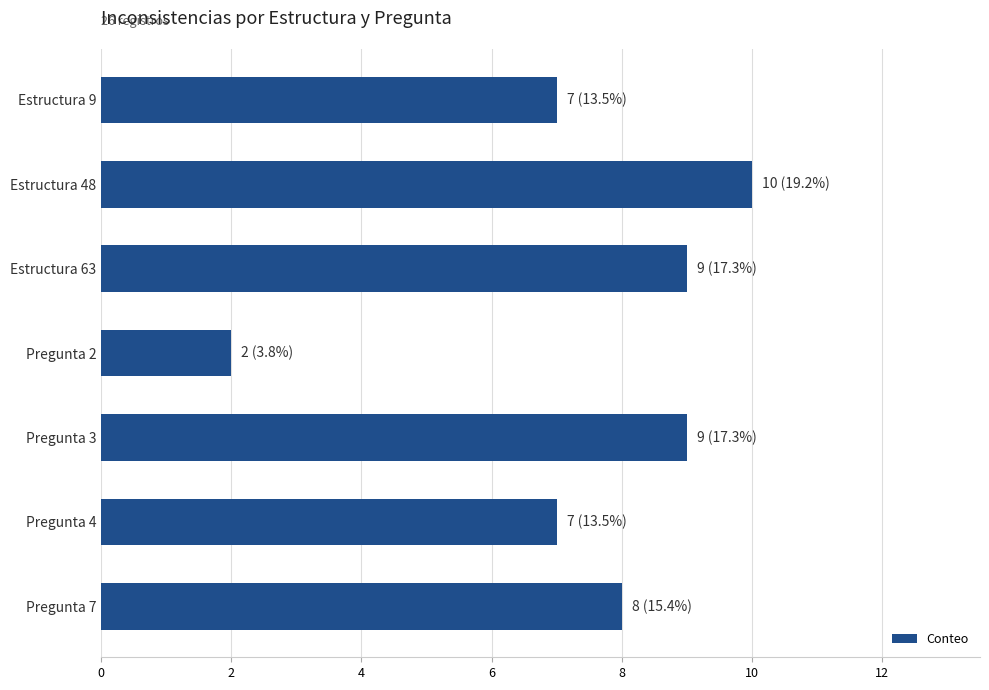

What is the label of the 2nd bar from the bottom?

Pregunta 4